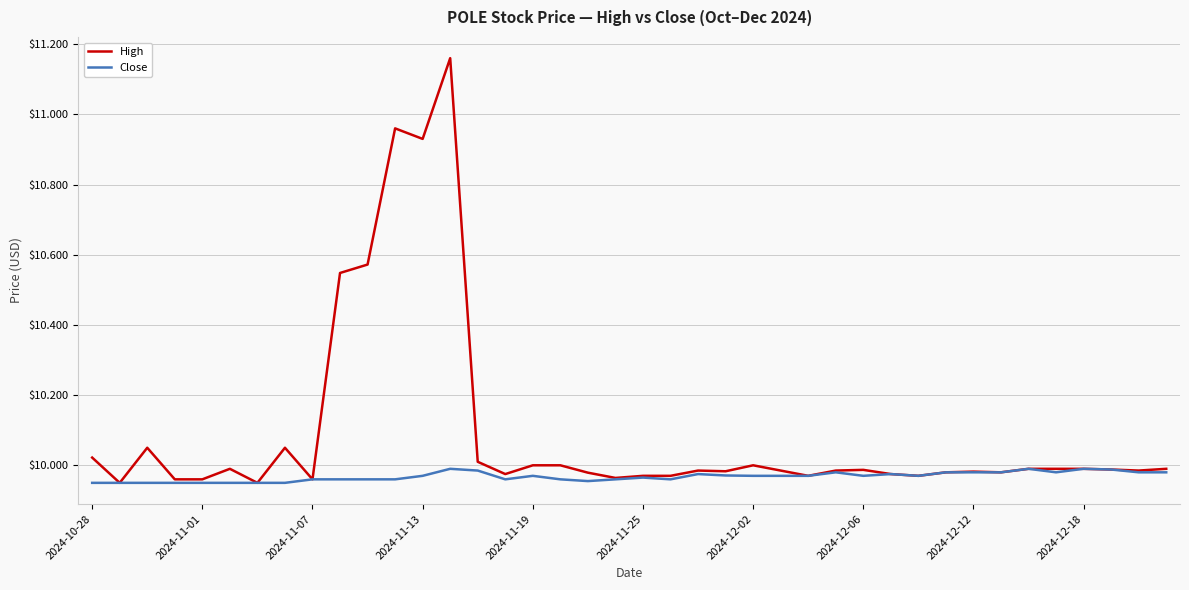

Which series has the widest spread of values?

High